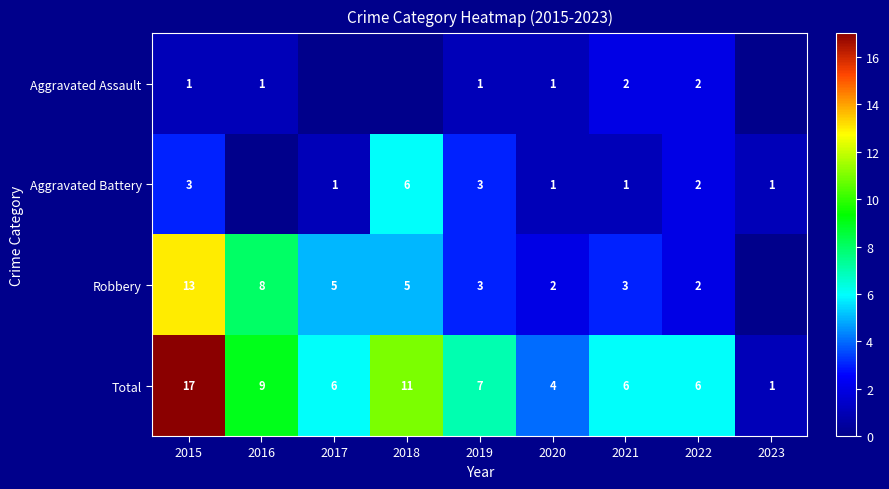

True or false: Robbery has a value of 3 at 2019.

True